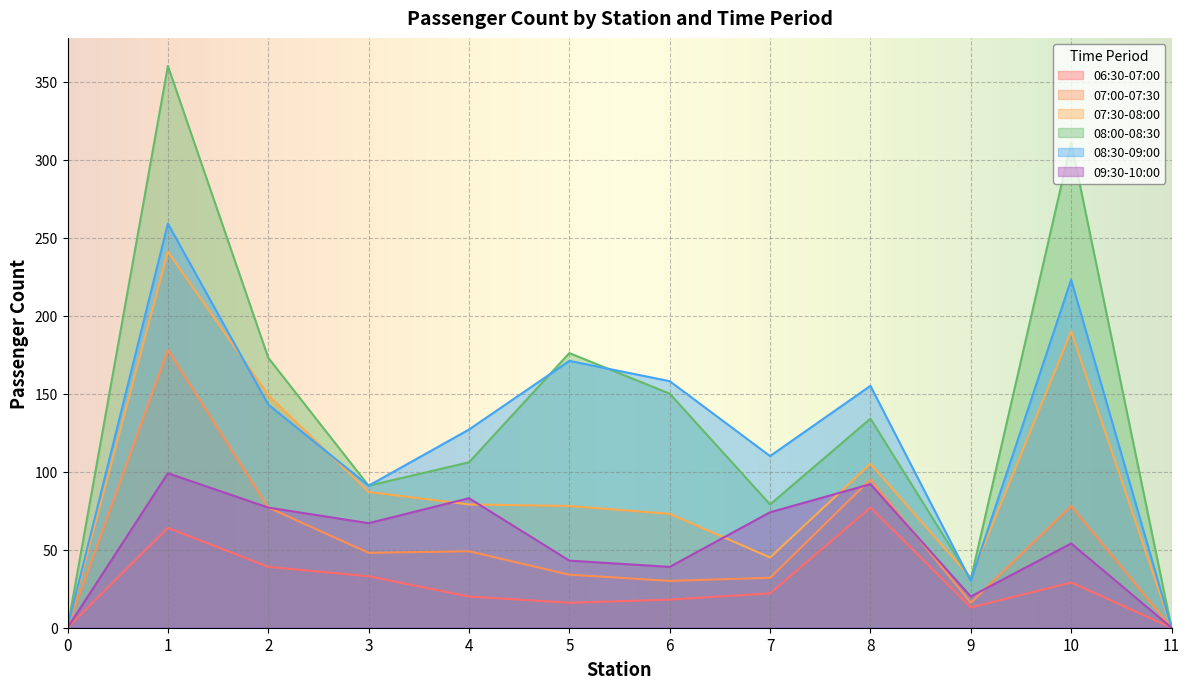

Which series has the largest range (max minus min)?

08:00-08:30